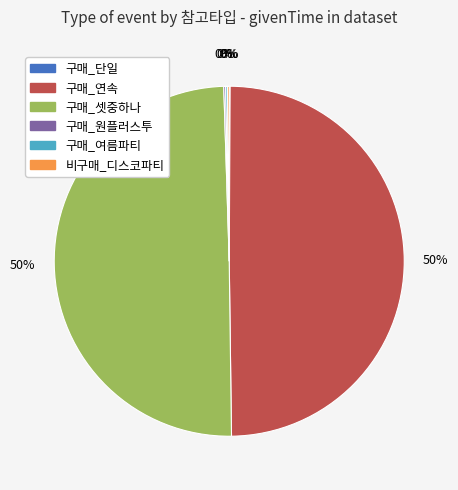

Does 구매_연속 represent more than half of the total?

No